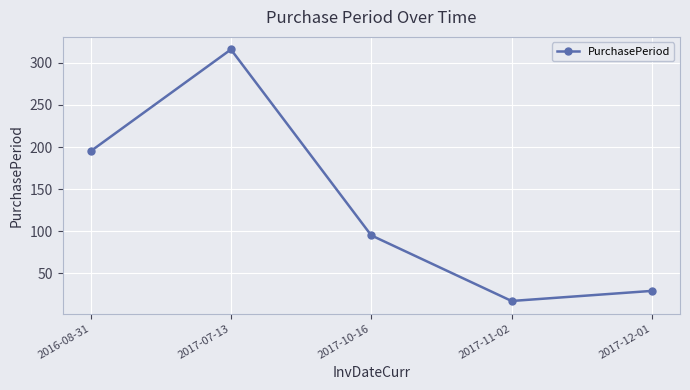

Rank the categories by value from highest to lowest.

2017-07-13, 2016-08-31, 2017-10-16, 2017-12-01, 2017-11-02